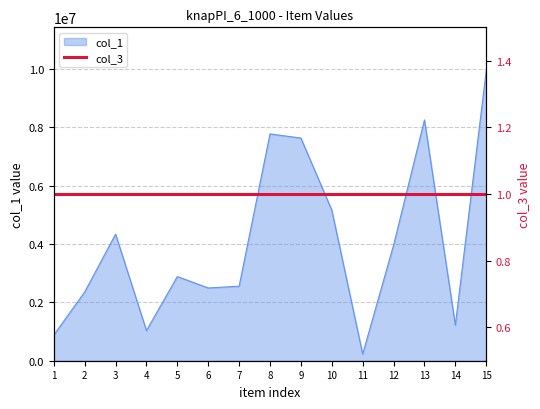

What is the value of the 13th point from the left?

8256846